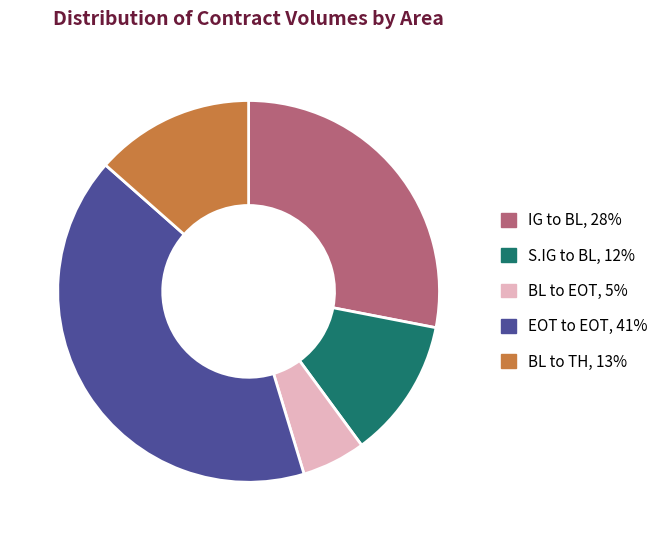

Combined, do BL to TH and BL to EOT account for over 50%?

No